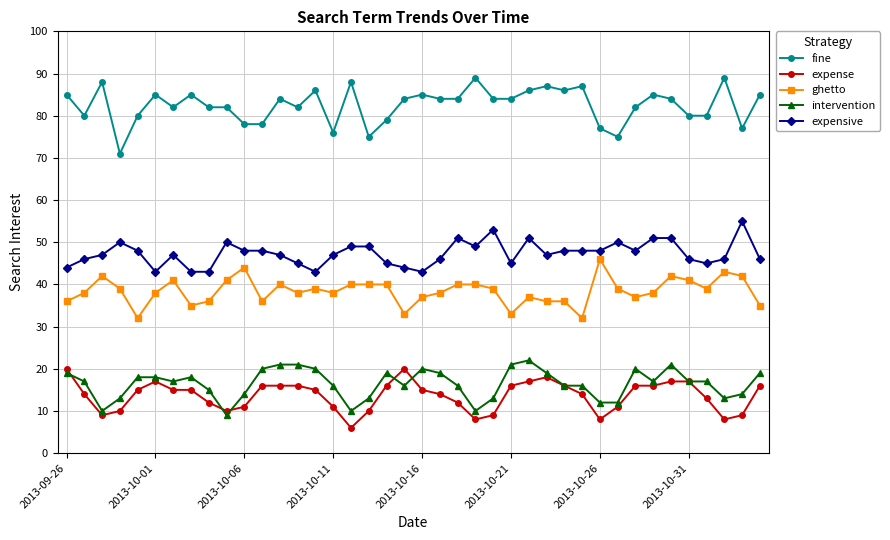

Which series has the largest range (max minus min)?

fine